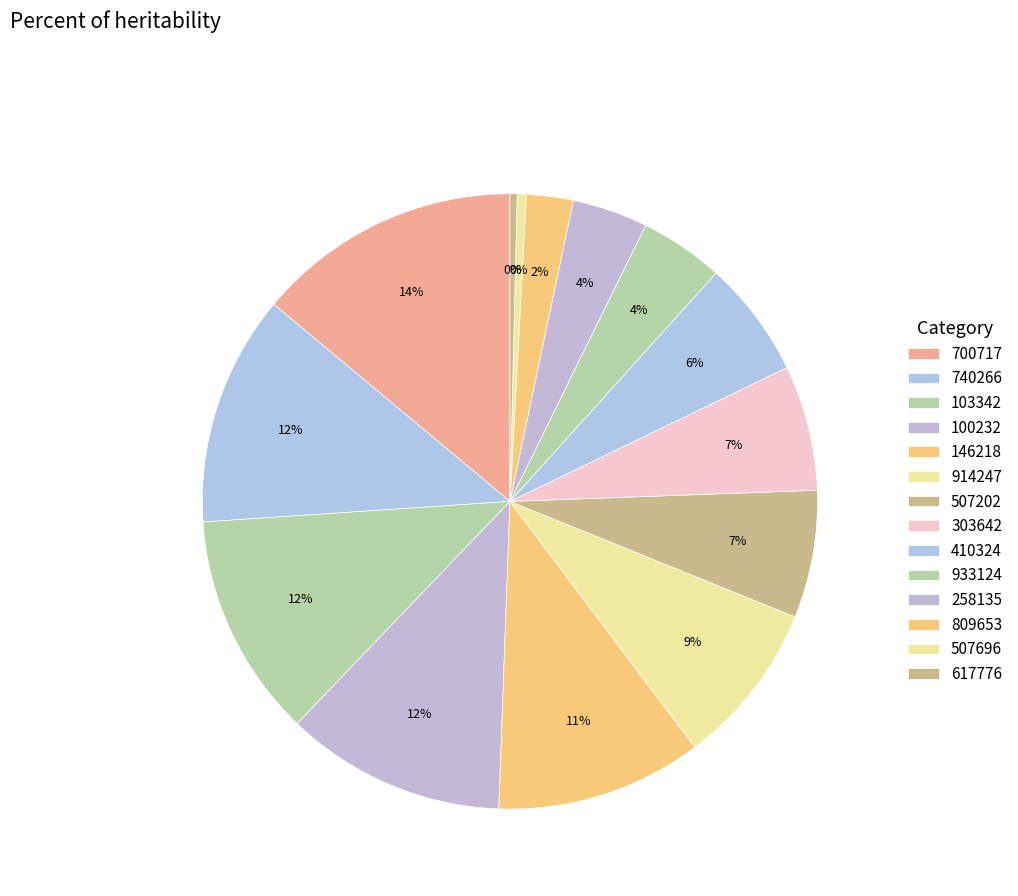

How many segments does this pie chart have?

14